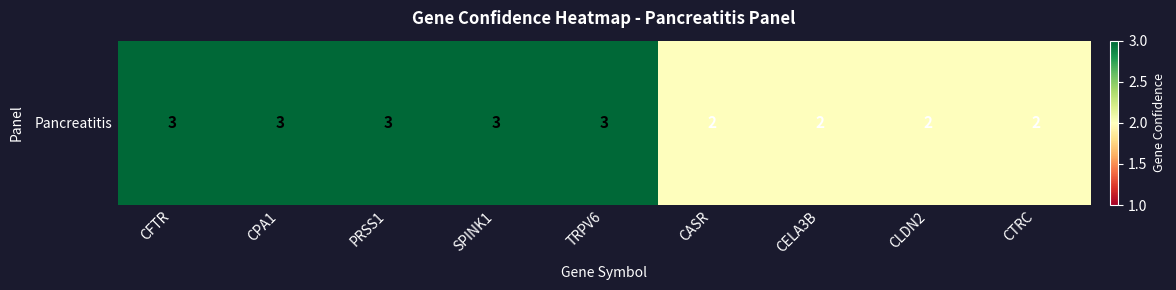

Rank the categories by value from highest to lowest.

CFTR, CPA1, PRSS1, SPINK1, TRPV6, CASR, CELA3B, CLDN2, CTRC